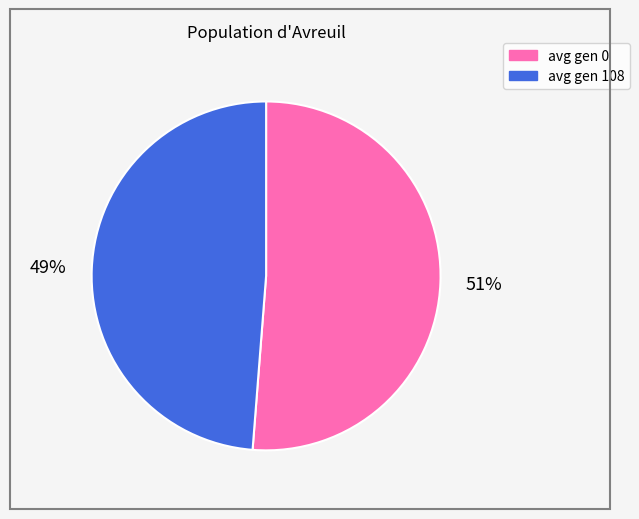

Do avg gen 108 and avg gen 0 together represent more than half of the pie?

Yes